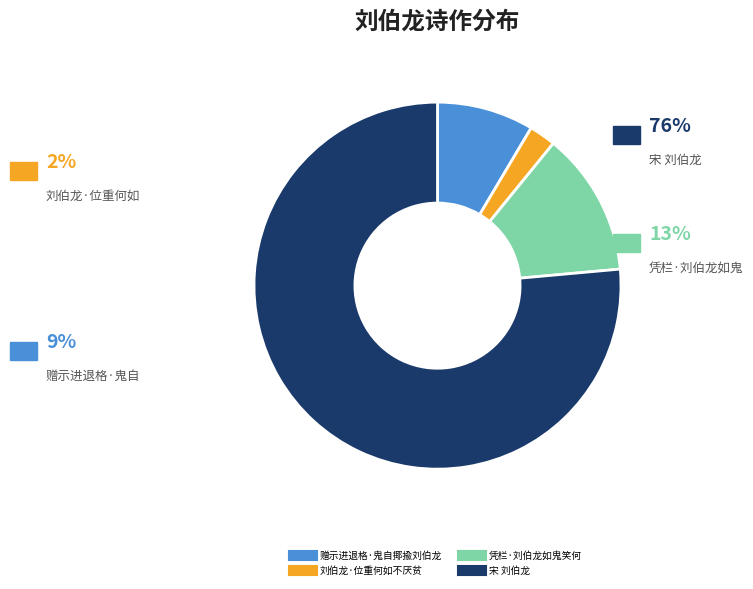

Approximately how many times larger is the value at 凭栏·刘伯龙如鬼笑何 compared to 刘伯龙·位重何如不厌贫?

5.4